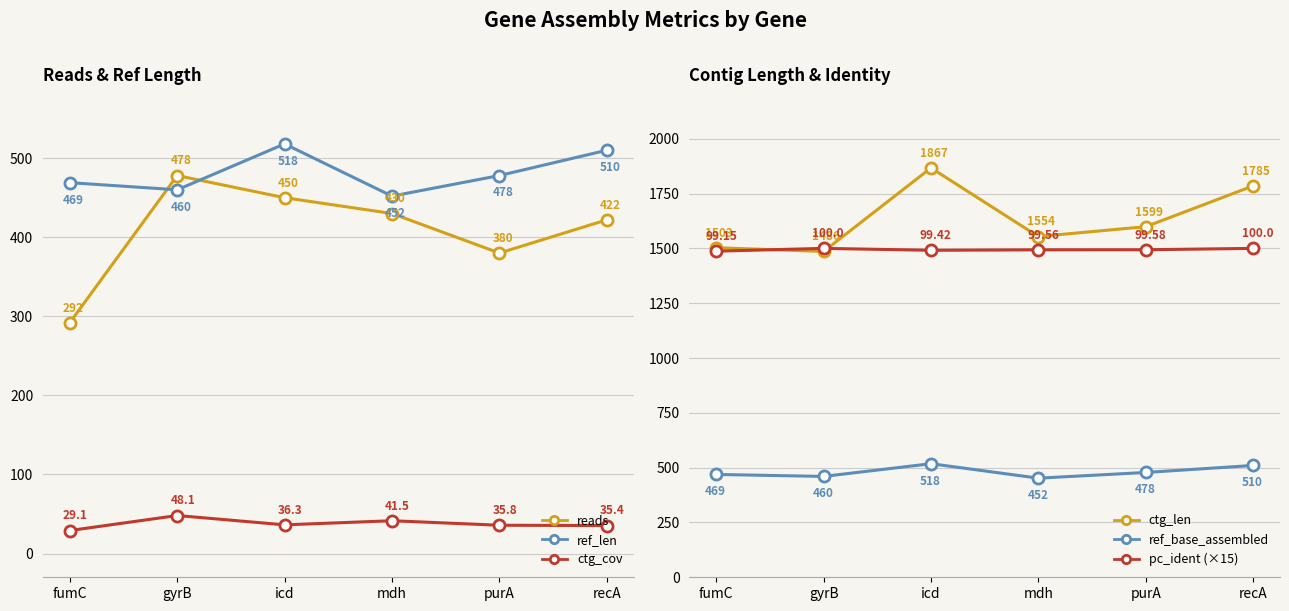

How many interior local peaks does the pc_ident (×15) series have?

1